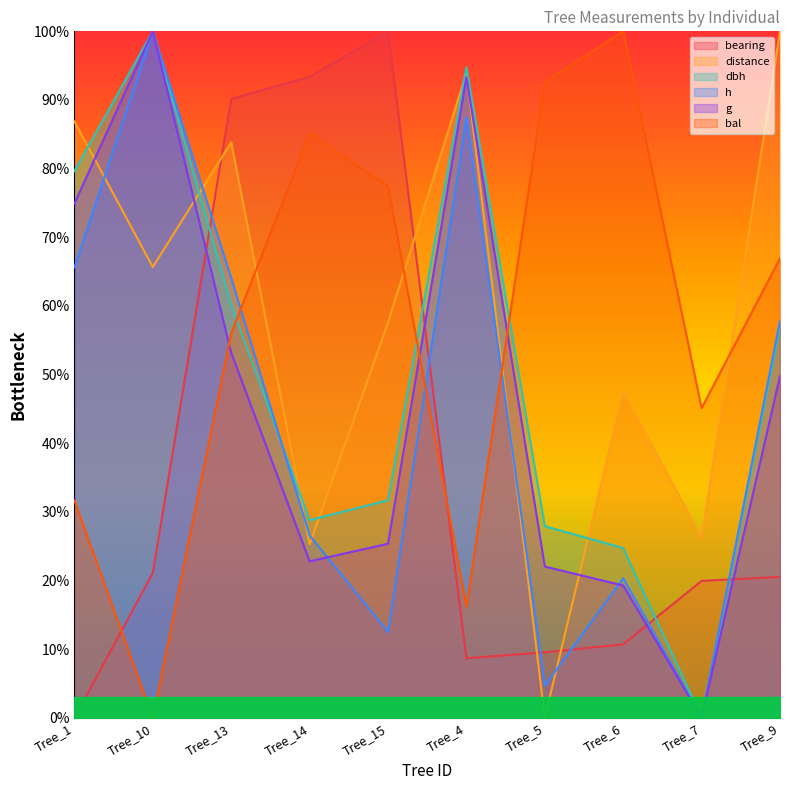

How many values in bearing are above zero?

9